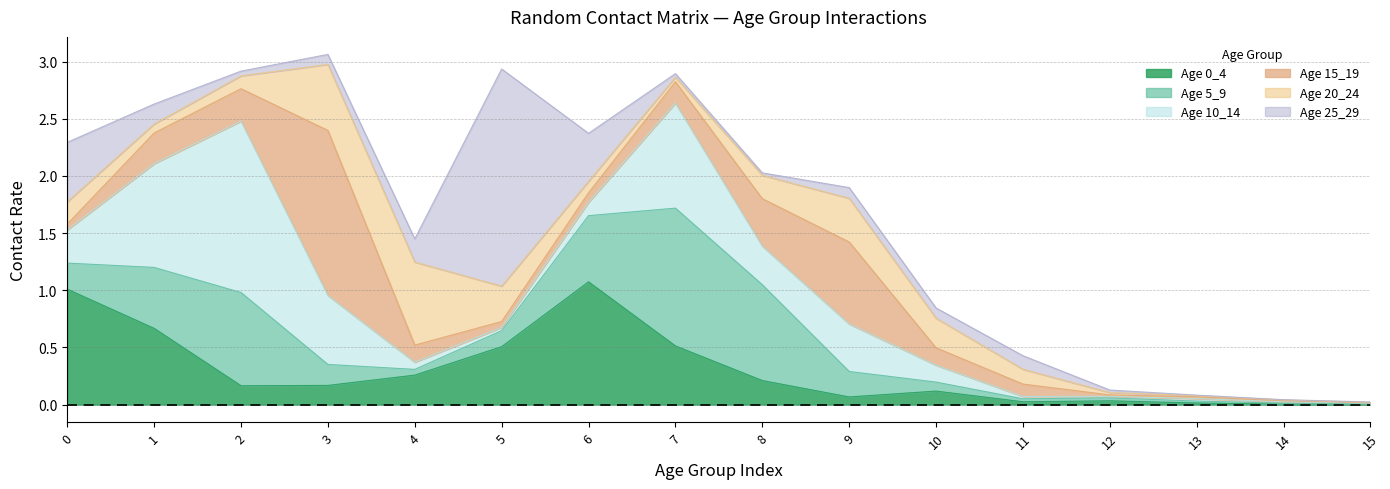

In 5_9, how many points are lower than both neighbors (excluding endpoints)?

1